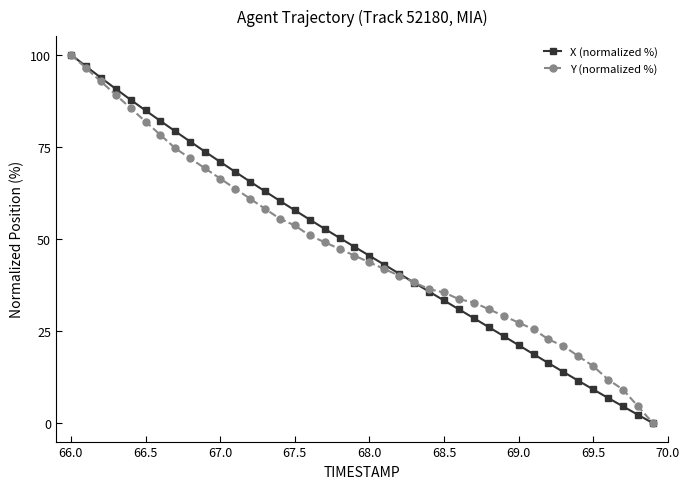

Does the chart display data point markers on the line(s)?

Yes